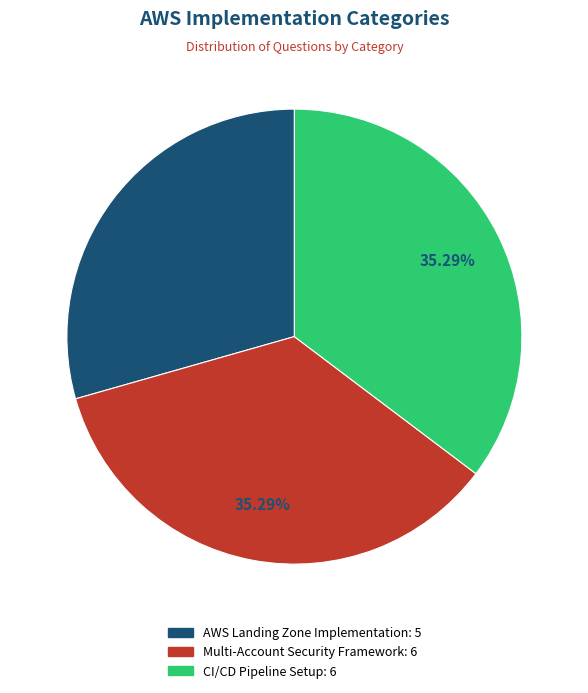

Combined, what portion of the pie is Multi-Account Security Framework and AWS Landing Zone Implementation?

64.7%